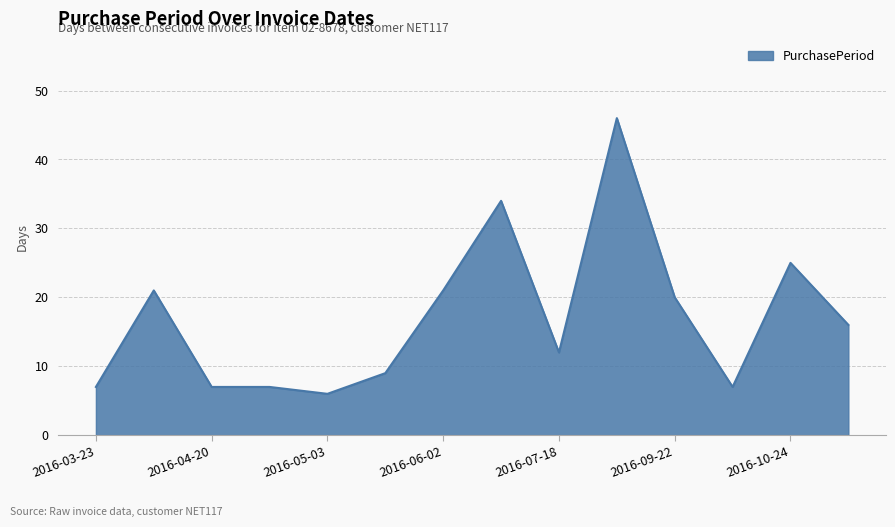

What is the minimum value shown in the chart?

6